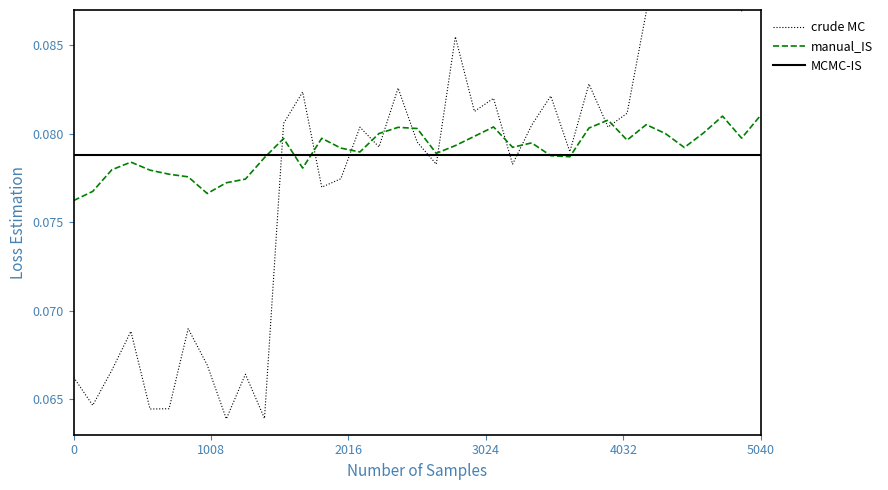

The manual_IS series shows 0.0 at 0. True or false?

False